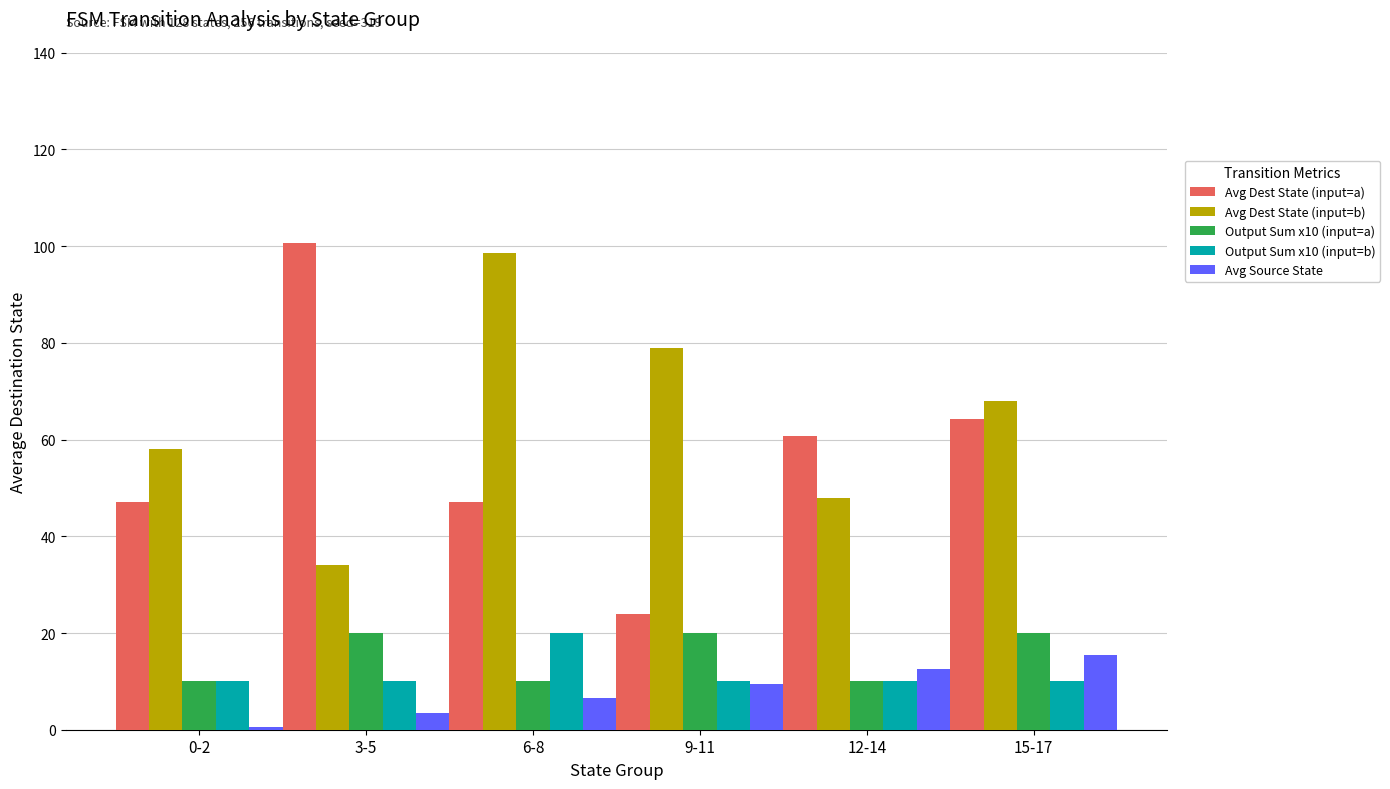

How many values in the Avg Dest State (input=a) series exceed 60?

3